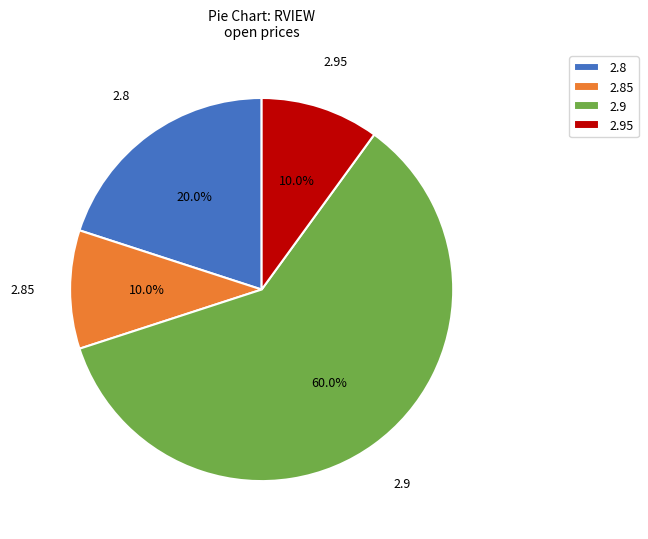

Is there a majority slice in this chart?

Yes